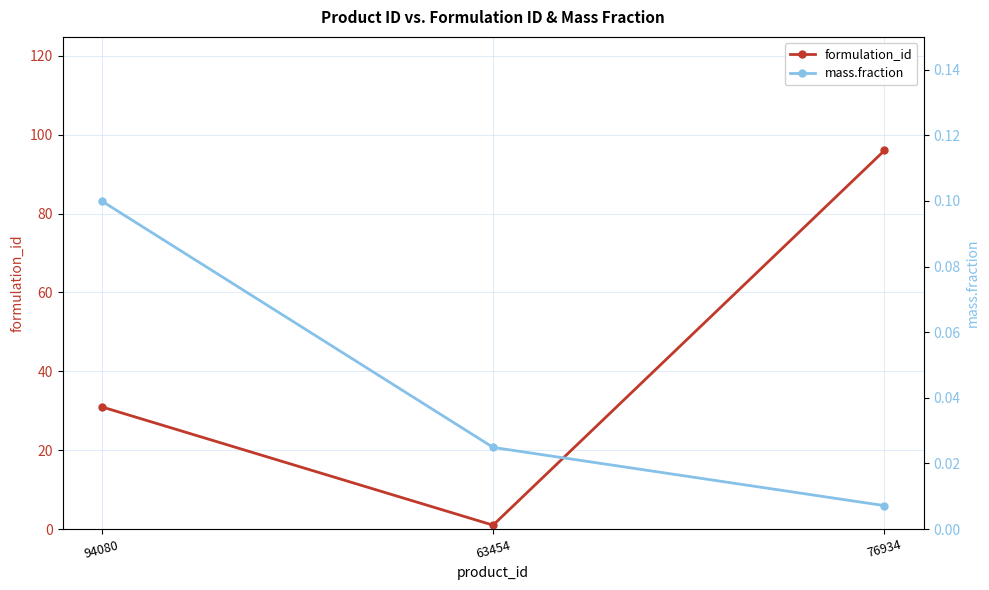

Is the value of formulation_id at 94080 greater than the value of mass.fraction at 76934?

Yes